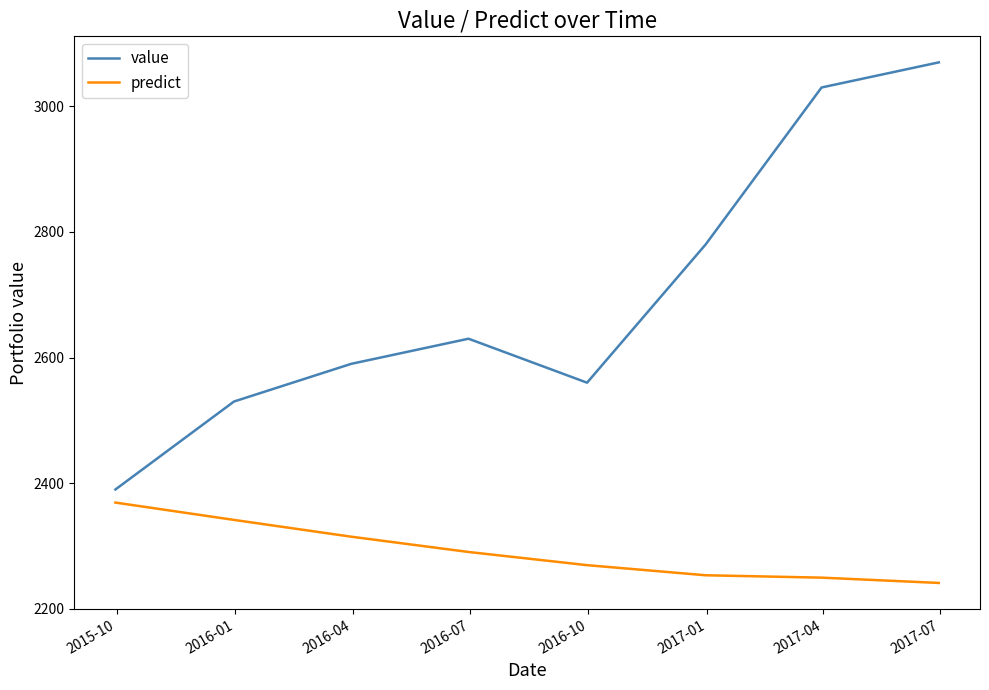

How many interior local valleys does the value series have?

1